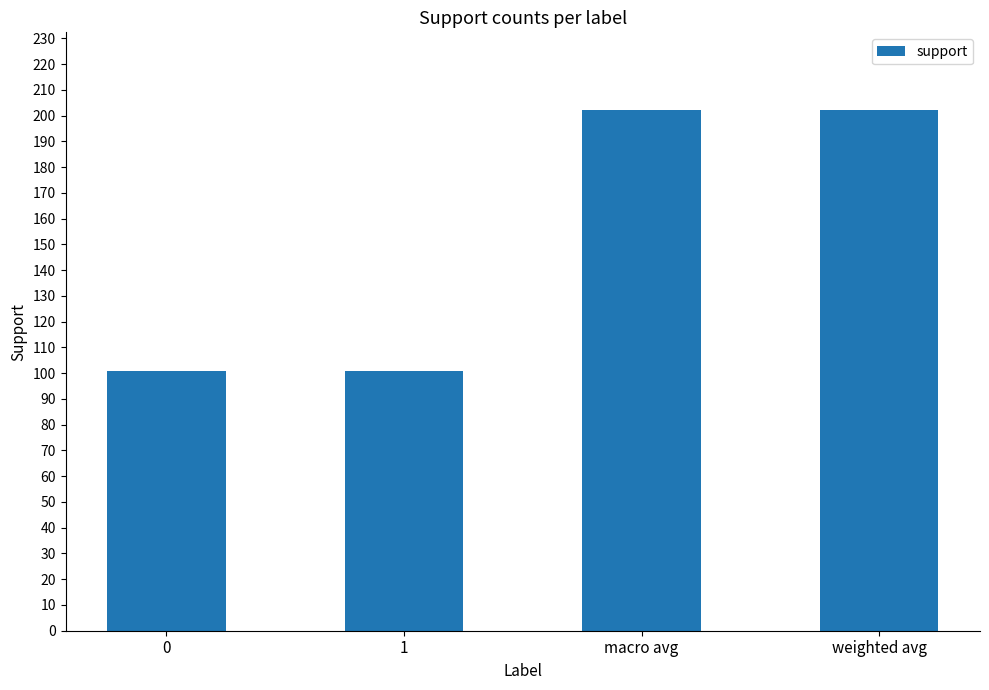

What is the ratio of the value at weighted avg to the value at 0?

2.0